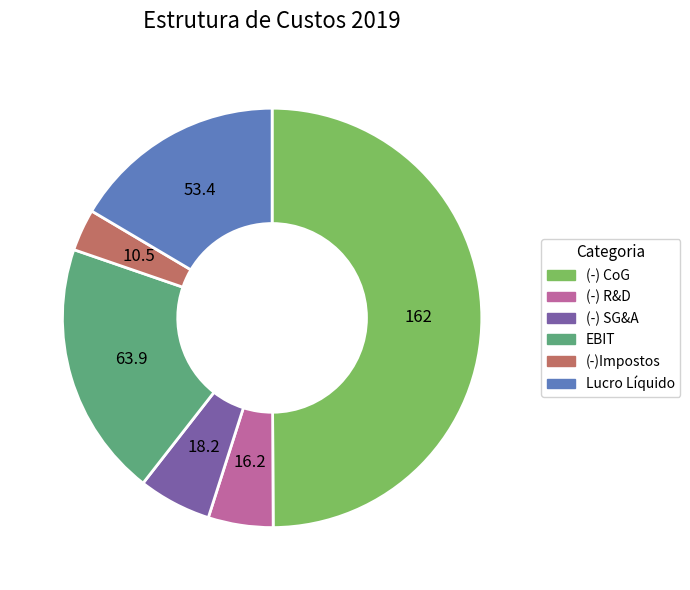

Rank the categories by value from highest to lowest.

(-) CoG, EBIT, Lucro Líquido, (-) SG&A, (-) R&D, (-)Impostos